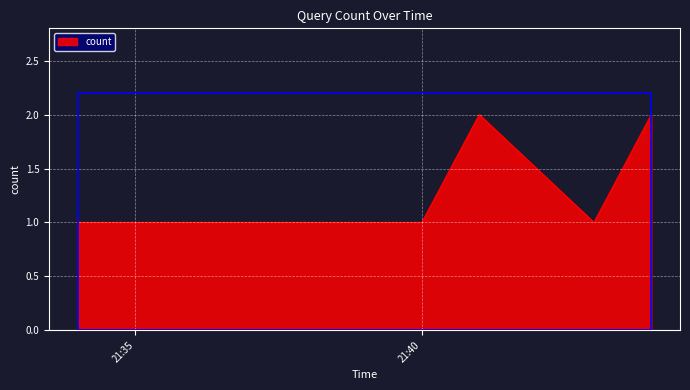

What is the sum of all values?

8